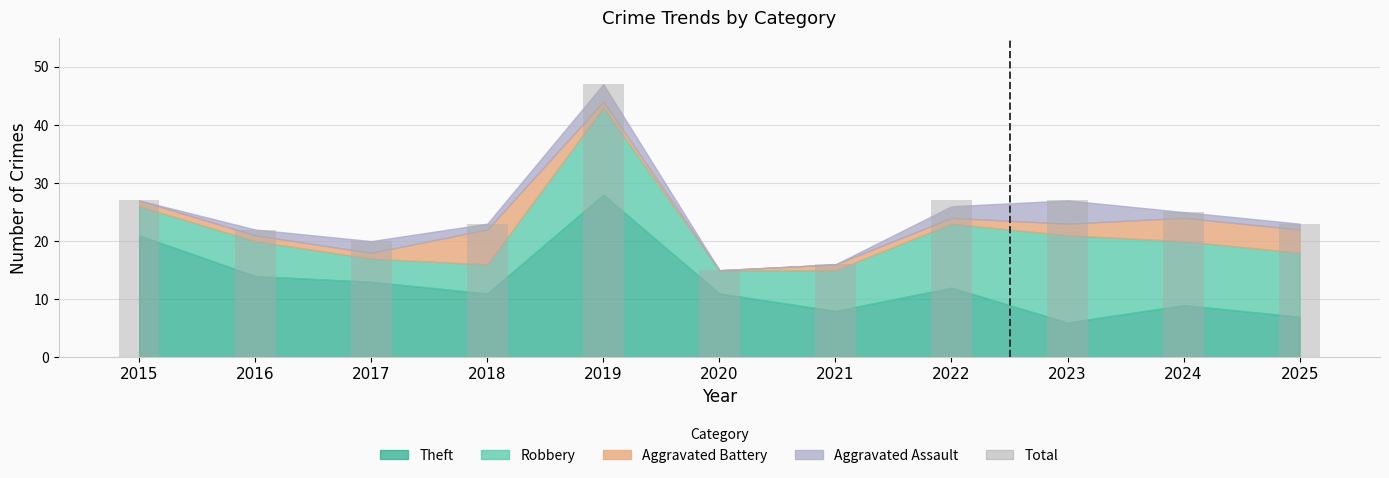

What is the sum of the values at 2025 and 2018?

46